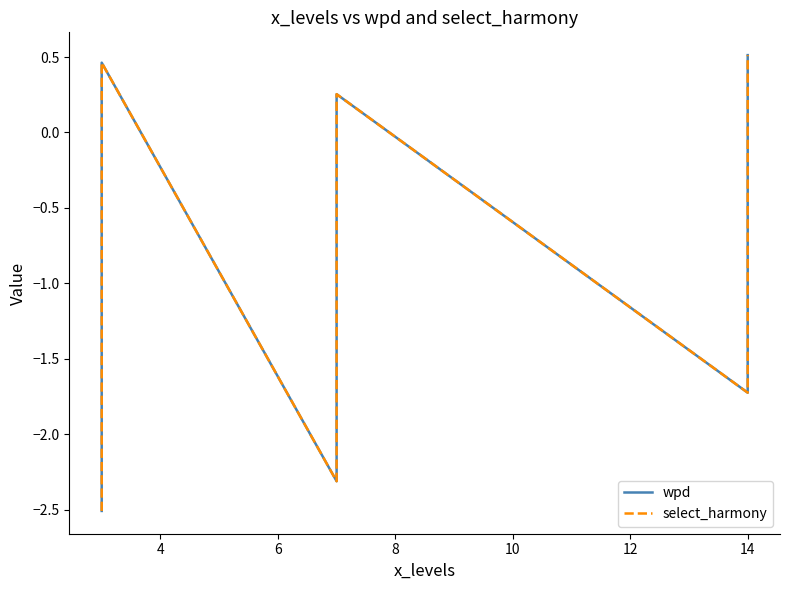

What is the maximum value for select_harmony?

0.5